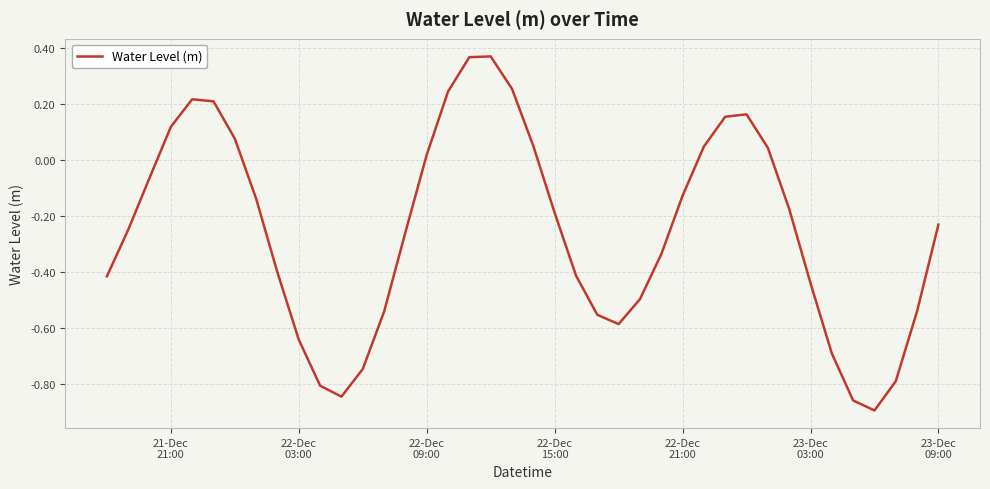

True or false: there are more than 1 points higher than both neighbors.

True